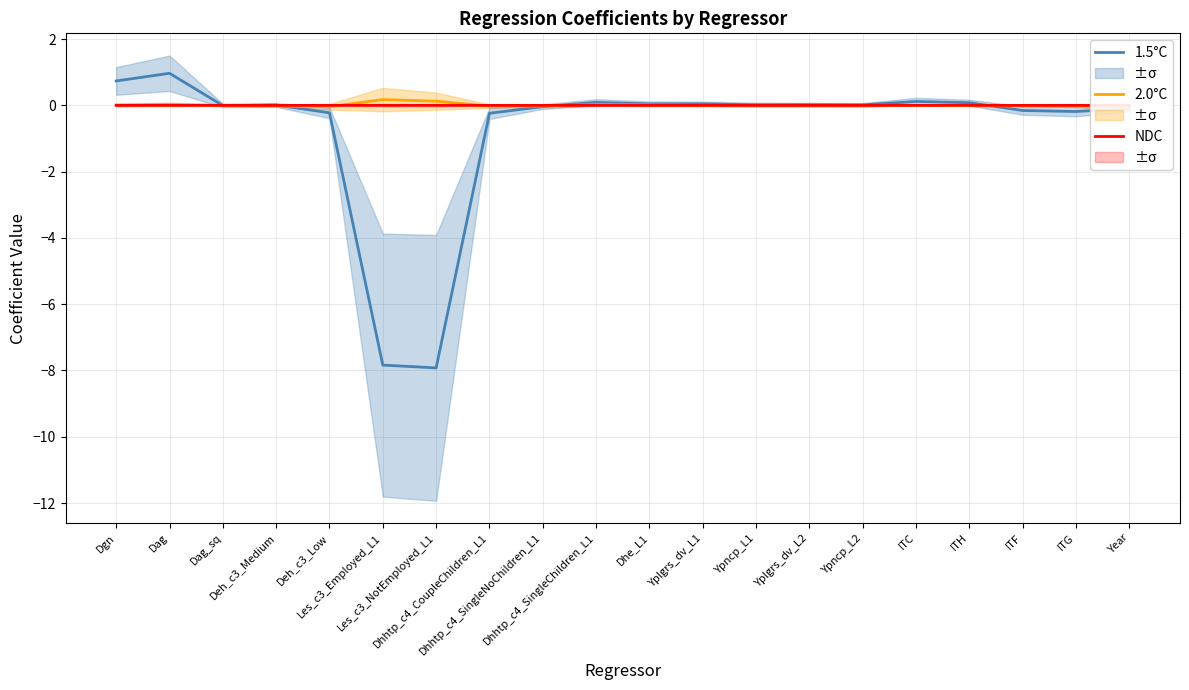

How many interior local peaks does the 1.5°C series have?

4